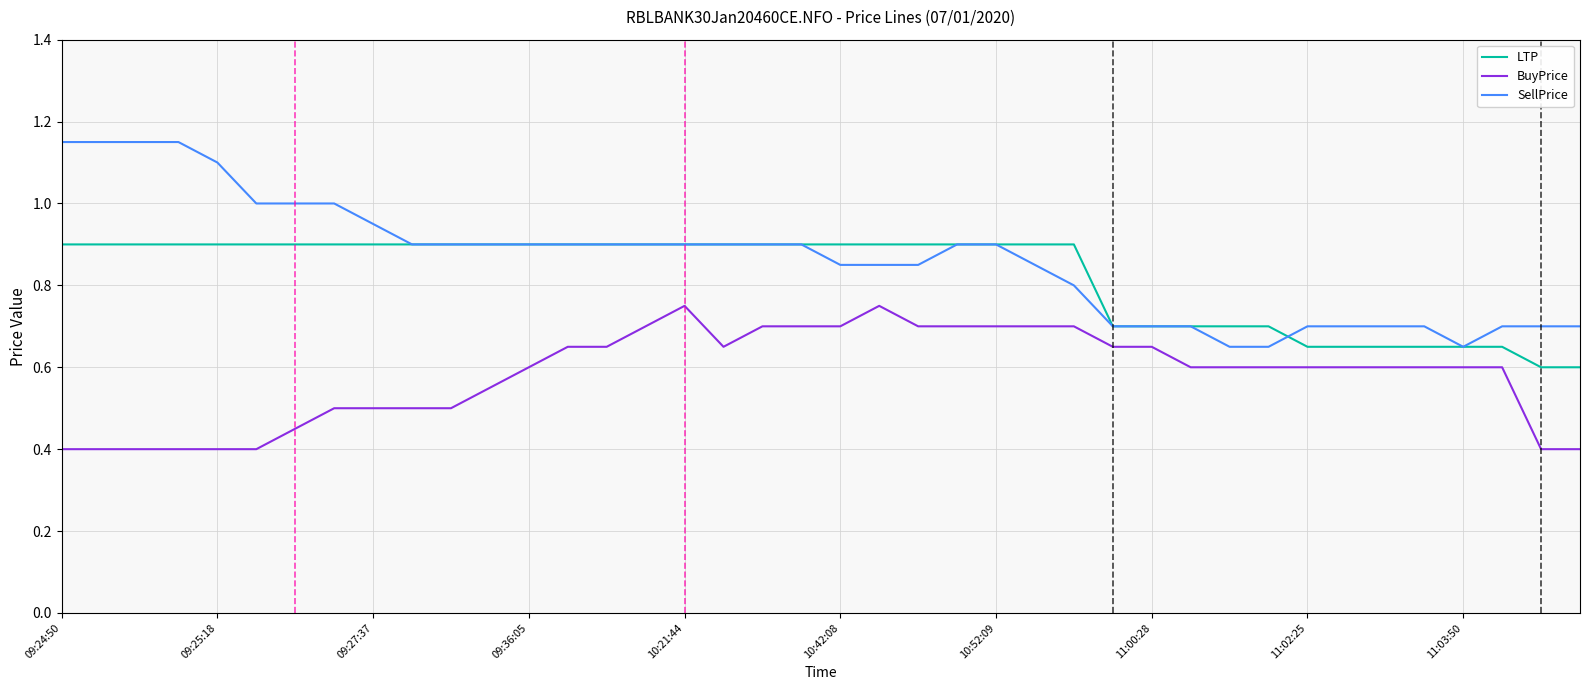

Which series has the largest range (max minus min)?

SellPrice